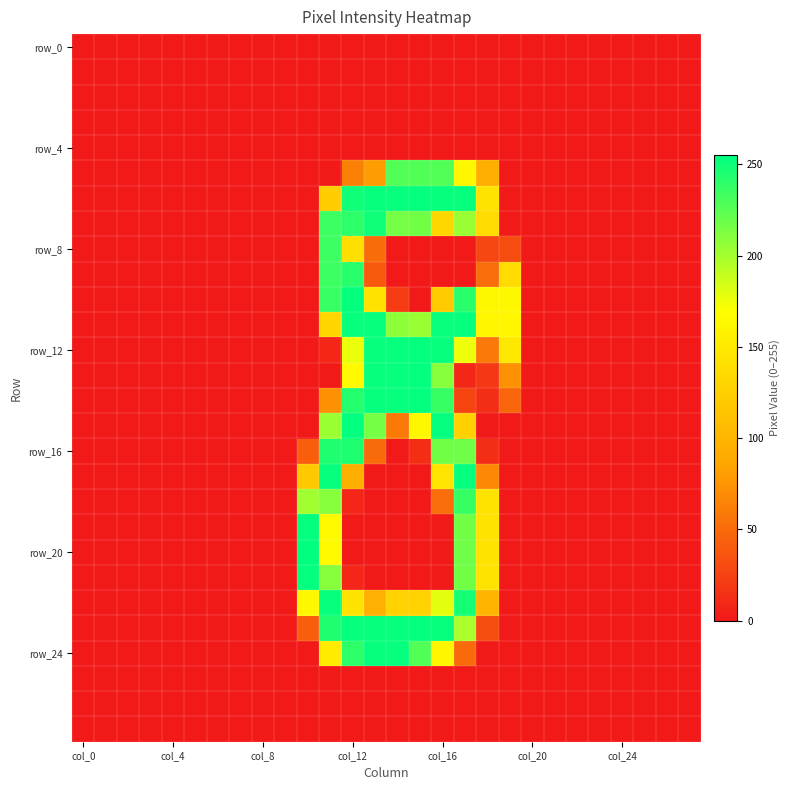

At which category is the sum across all series the highest?

11